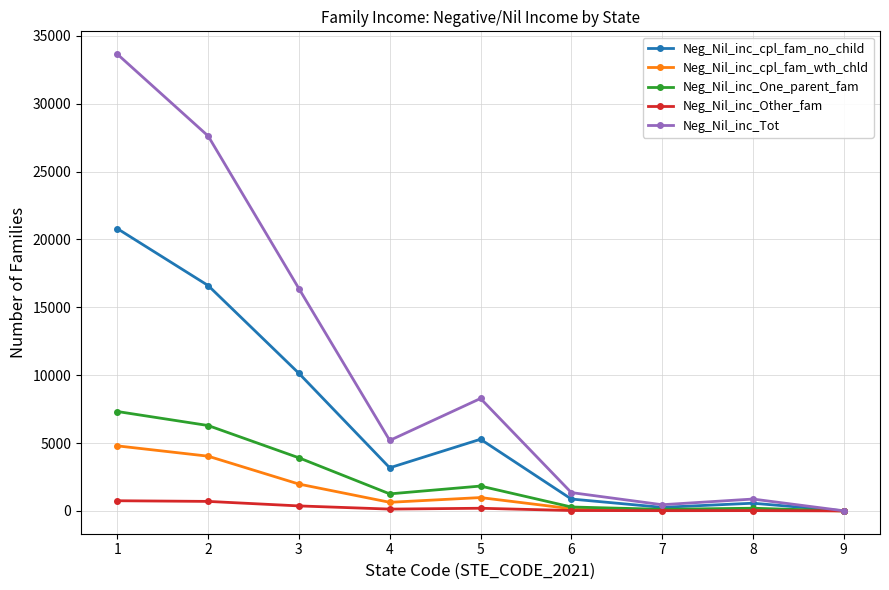

List the series in order of their peak value, lowest first.

Neg_Nil_inc_Other_fam, Neg_Nil_inc_cpl_fam_wth_chld, Neg_Nil_inc_One_parent_fam, Neg_Nil_inc_cpl_fam_no_child, Neg_Nil_inc_Tot